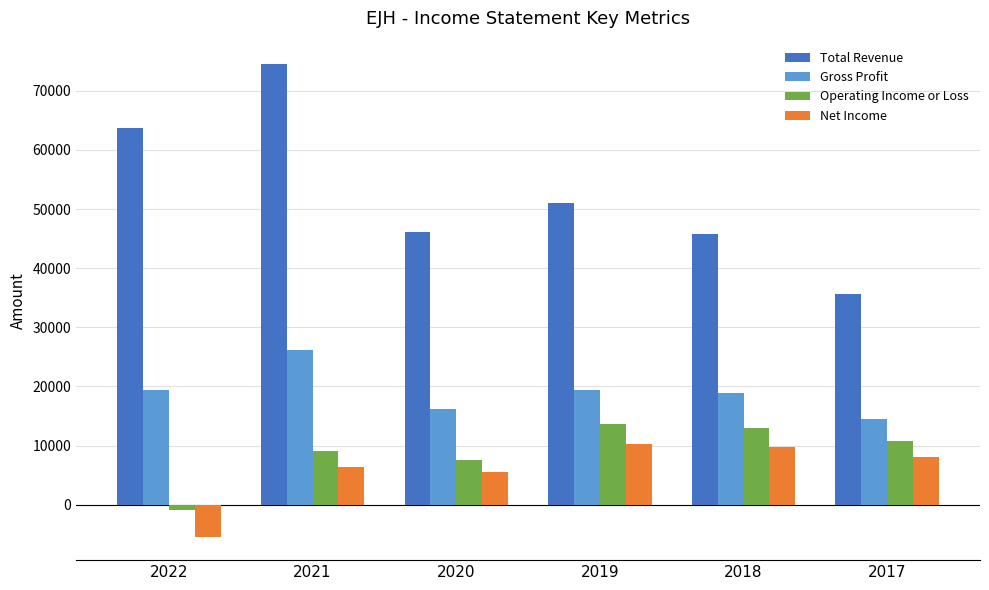

Reading right to left, list all the values displayed in this chart.

Total Revenue: 35600	45800	51100	46200	74500	63800
Gross Profit: 14500	18800	19400	16100	26200	19400
Operating Income or Loss: 10700	13000	13700	7500	9100	-900
Net Income: 8000	9700	10200	5600	6400	-5400